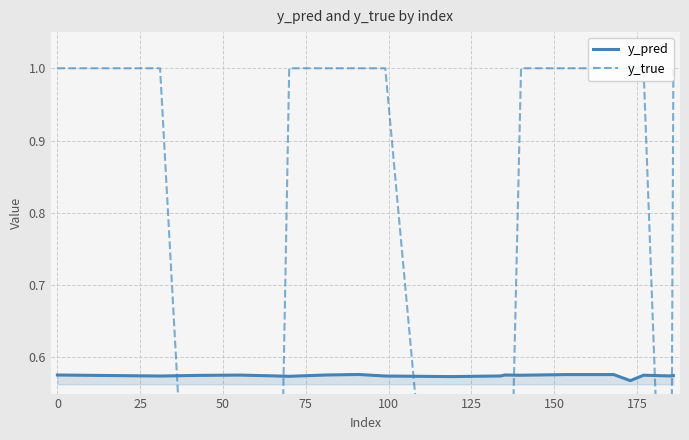

How many times do y_true and y_pred cross each other?

6